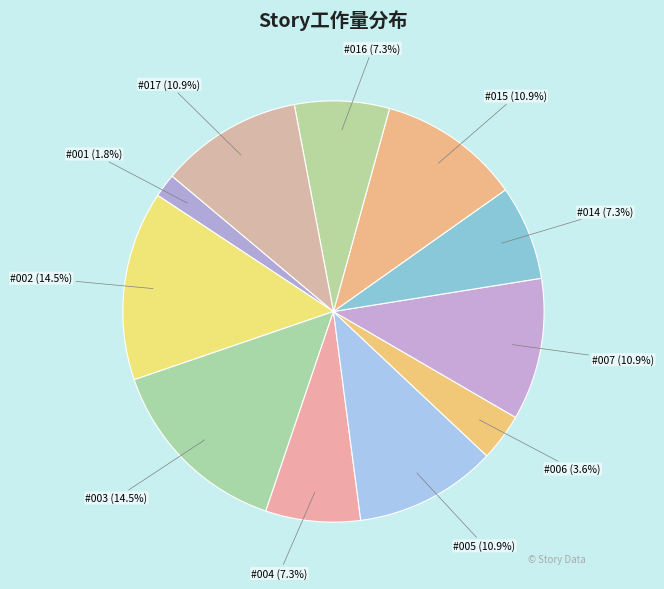

True or false: #001 accounts for 2% of the total.

True